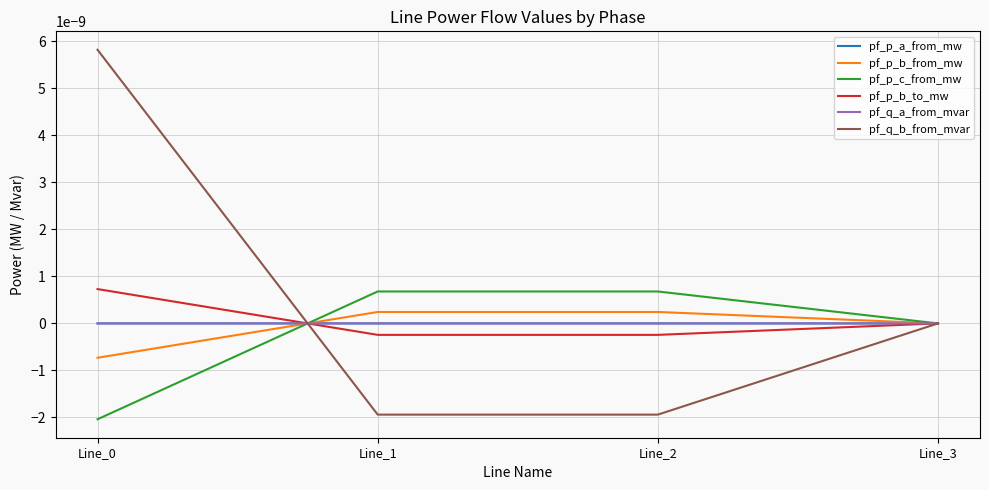

At which label is pf_p_b_to_mw closest to 0?

Line_3